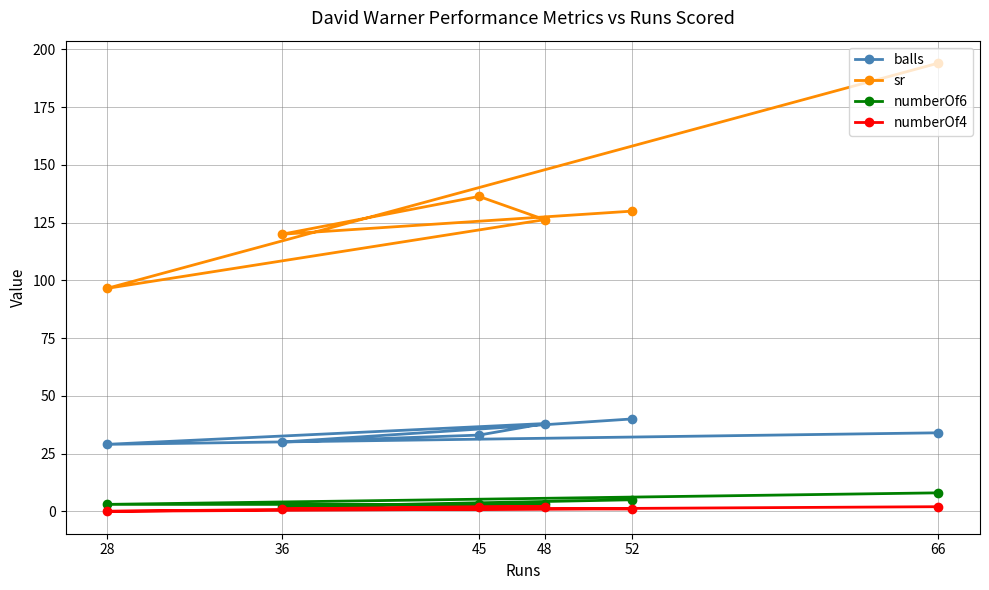

How many interior local valleys does the numberOf6 series have?

1